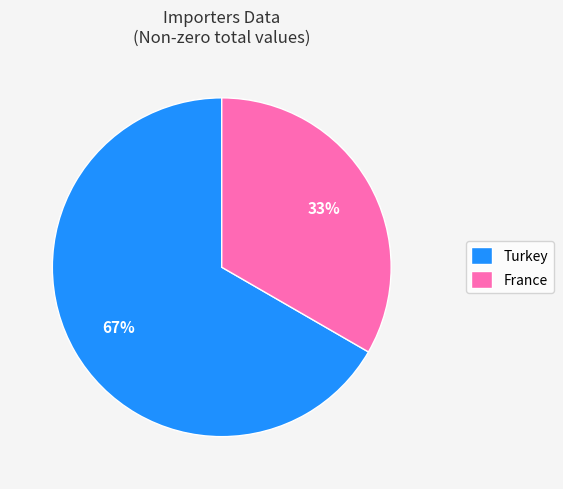

Which category has the smallest portion of the pie?

France